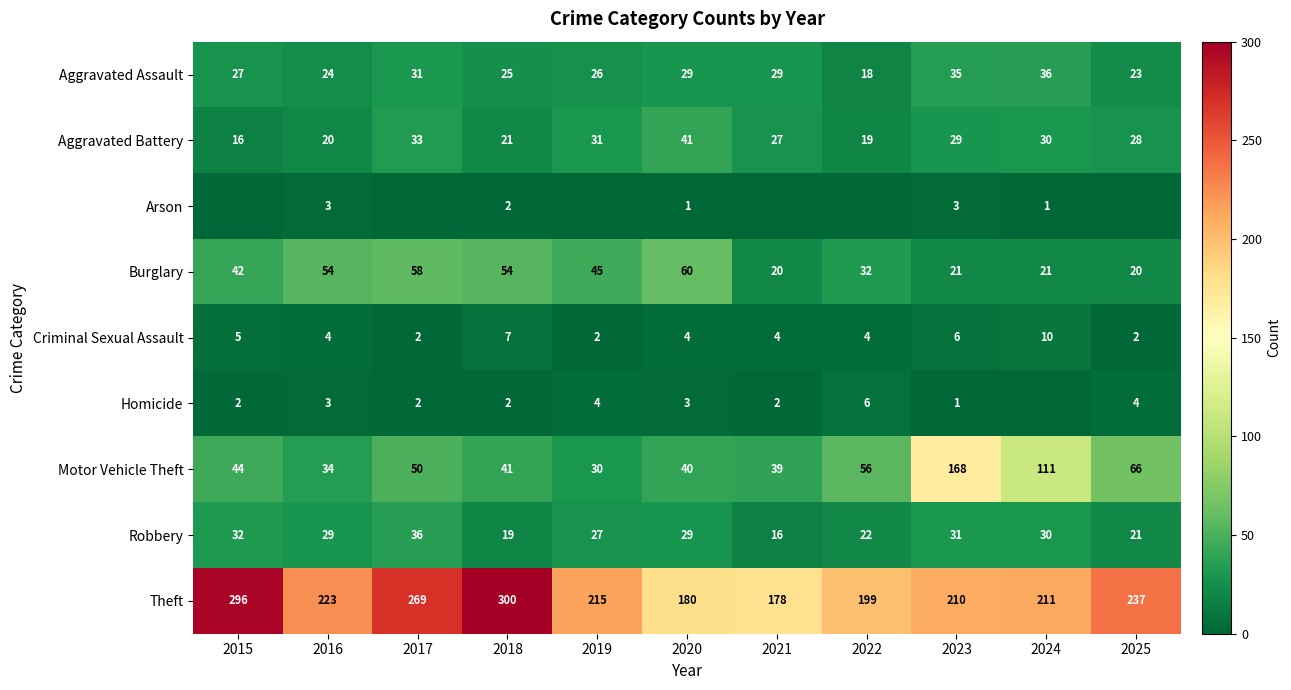

How many categories are shown in the chart?

11